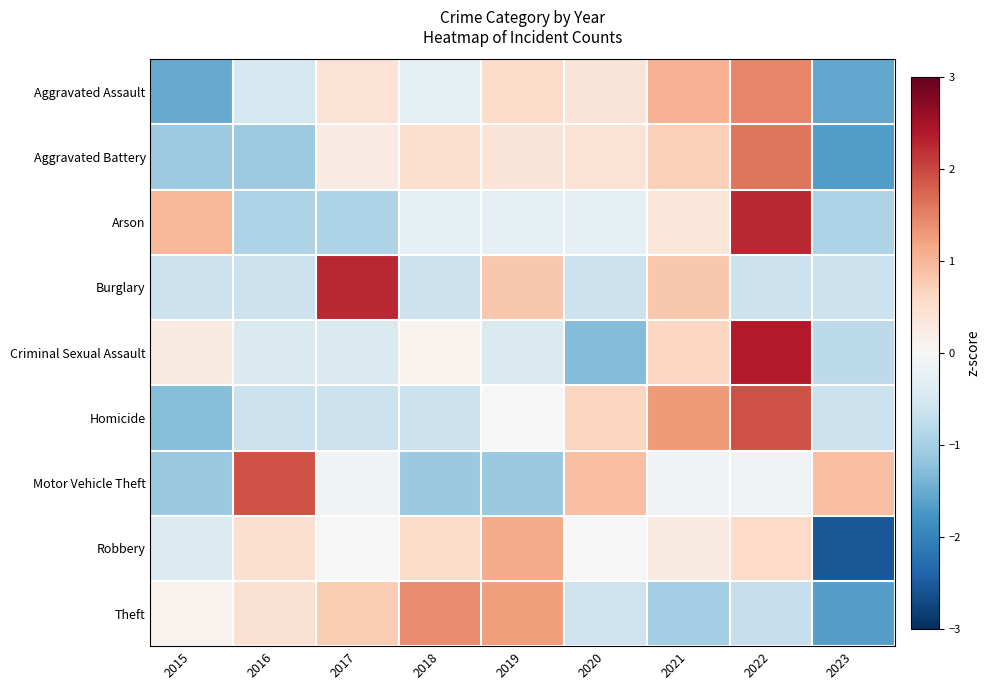

Which series has the widest spread of values?

Robbery